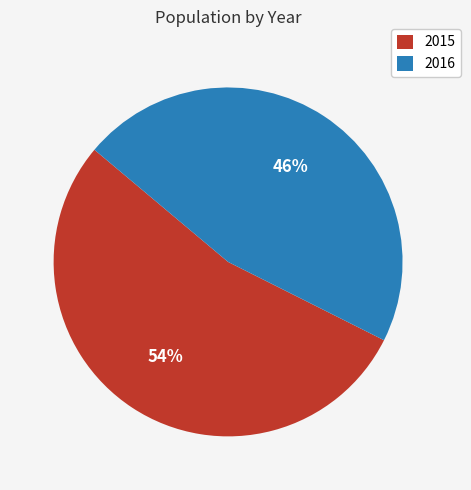

What is the smallest slice in the pie chart?

2016